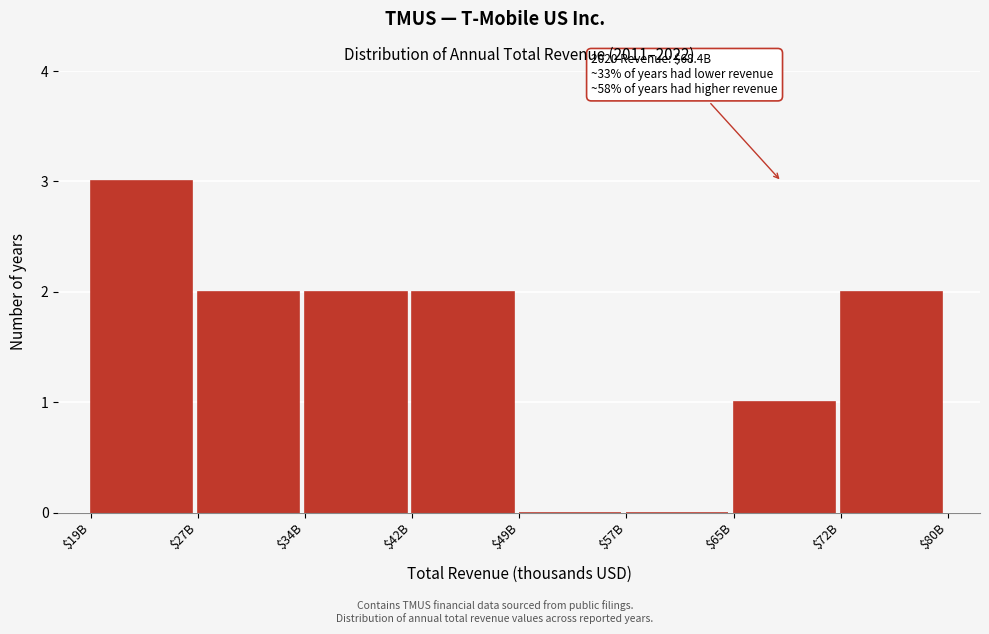

What is the sum of all values?

12